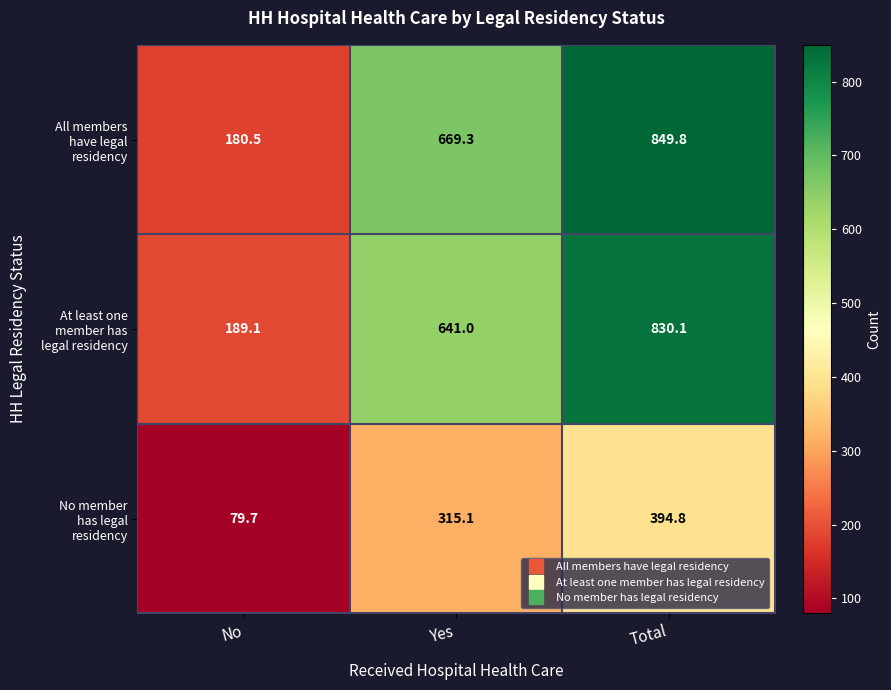

What is the minimum value shown in the chart?

79.7